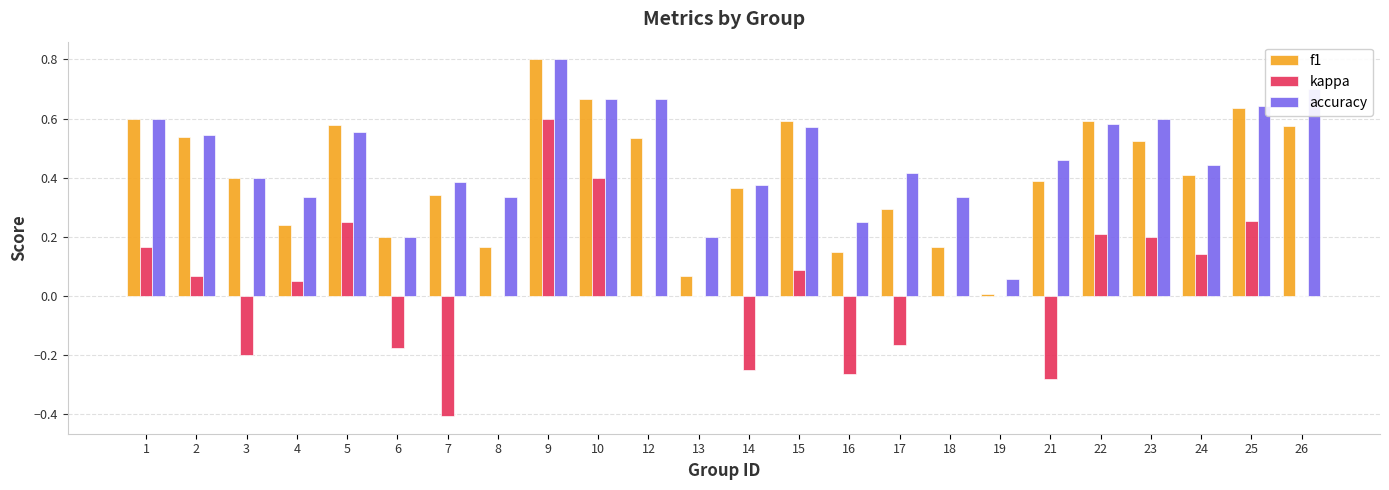

What is the total value across all series at 1?

1.4